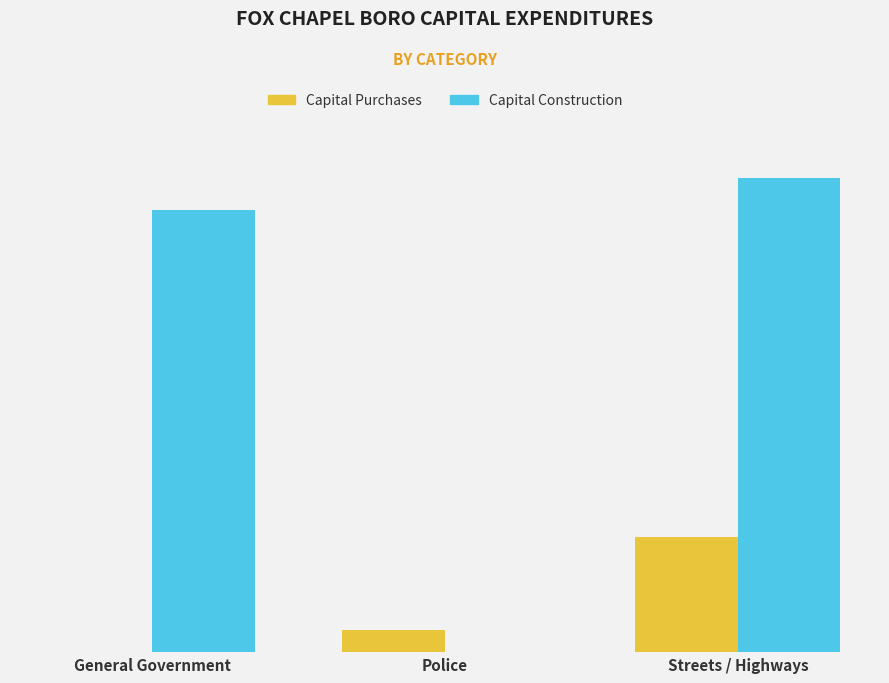

Which has a higher value, Streets / Highways or Police?

Streets / Highways